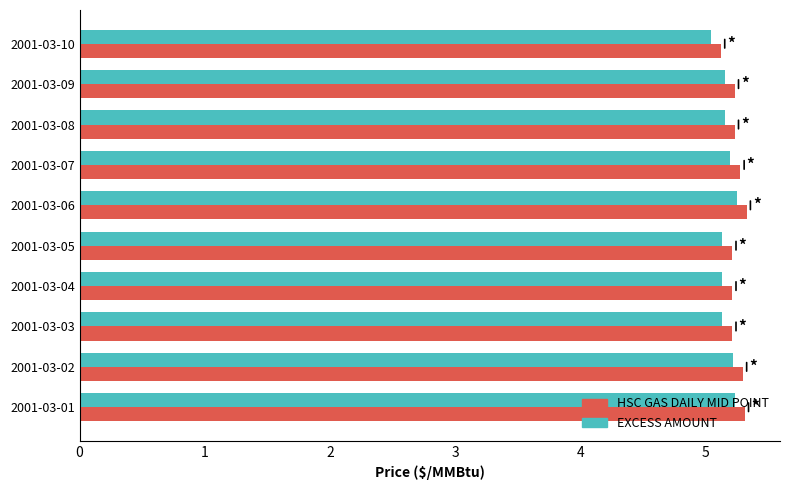

What is the minimum value shown in the chart?

5.0